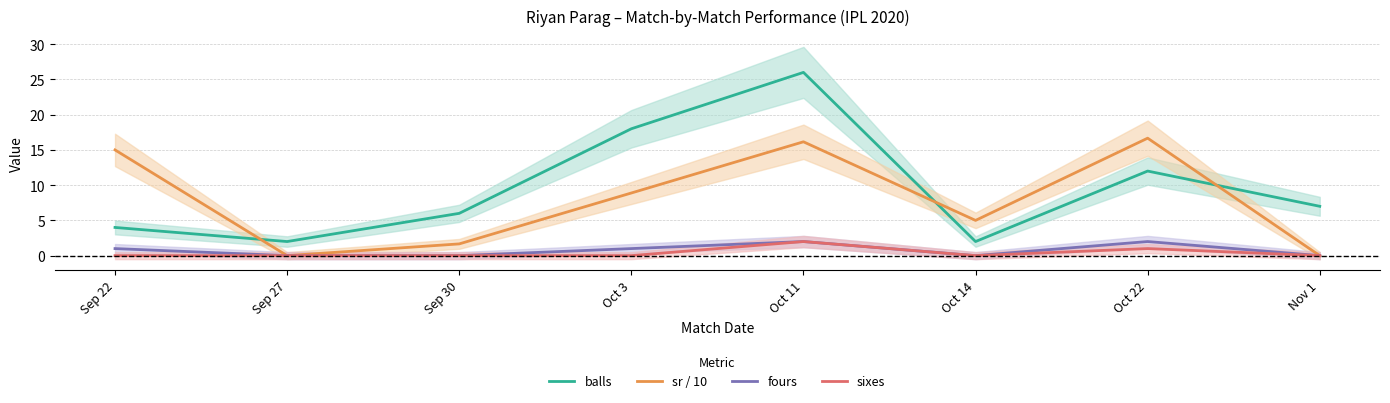

What position from the right is Oct 11?

4